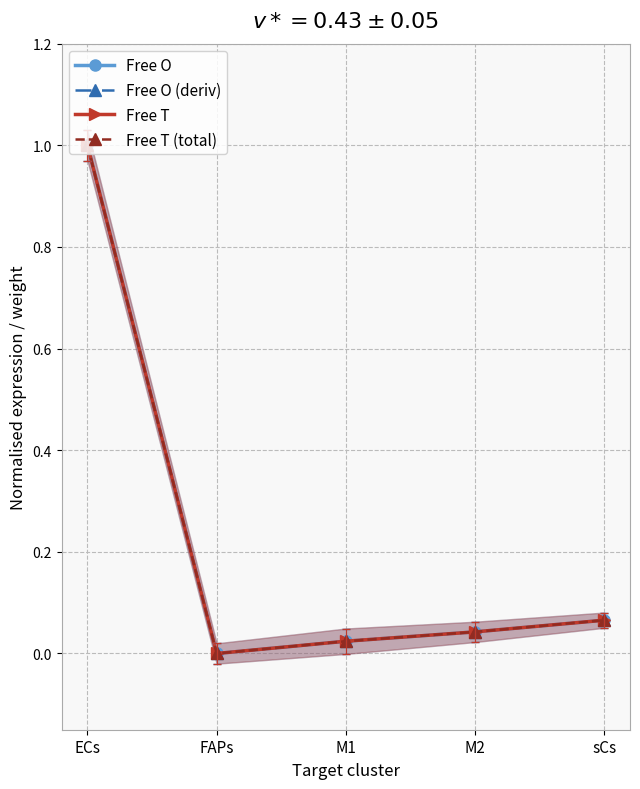

Which series has the largest total across all categories?

Free O (deriv)